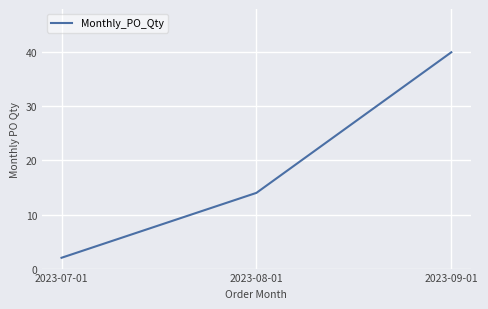

Reading left to right, transcribe all the data shown in this chart.

2	14	40